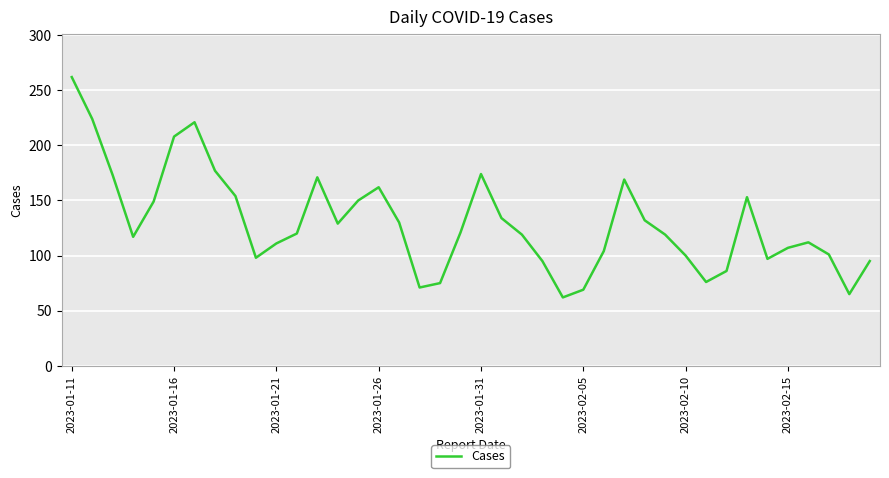

Does the chart display data point markers on the line(s)?

No